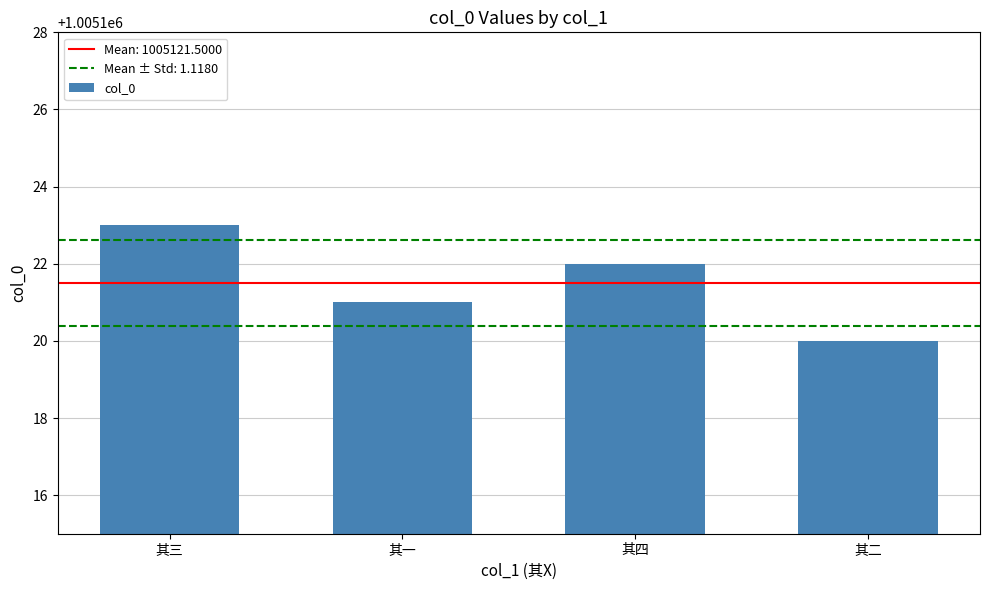

Rank the categories by value from highest to lowest.

其三, 其四, 其一, 其二